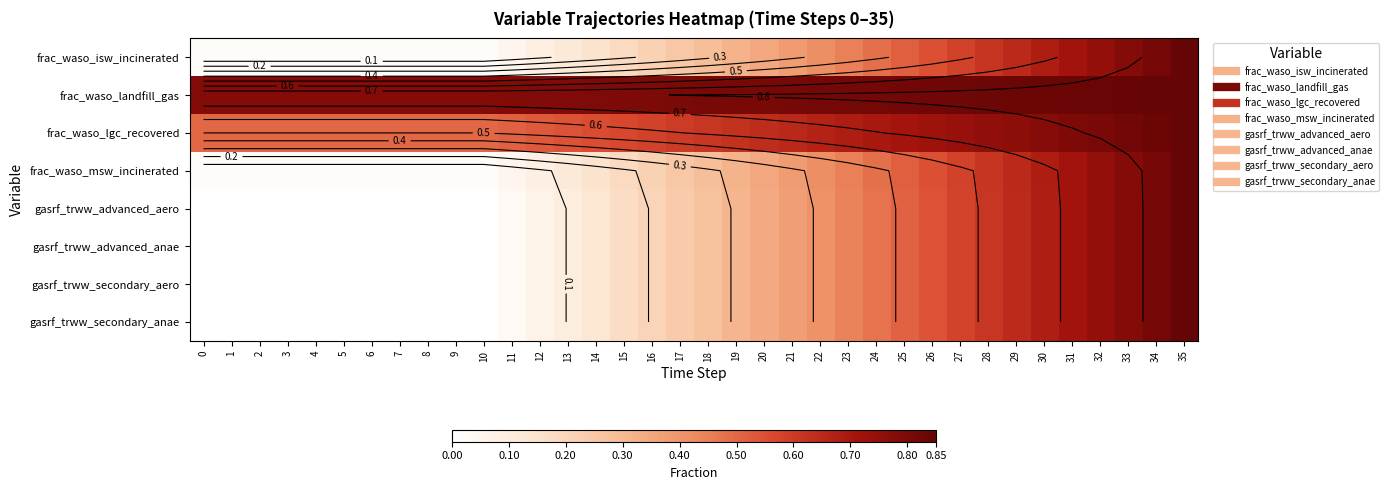

What is the maximum value shown in the chart?

0.8